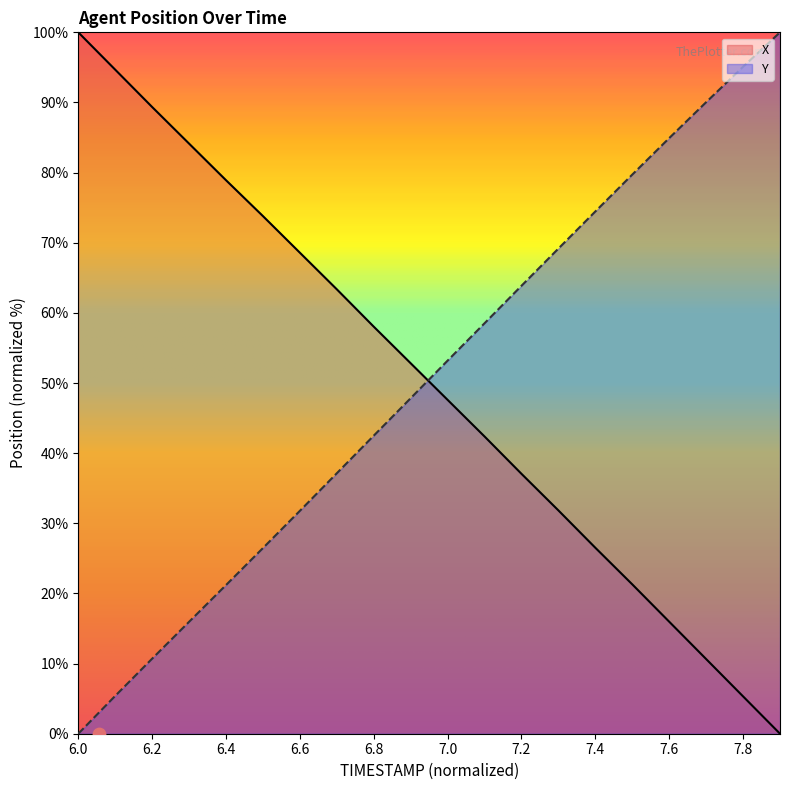

What is the total value across all series at 7.4?

101.0